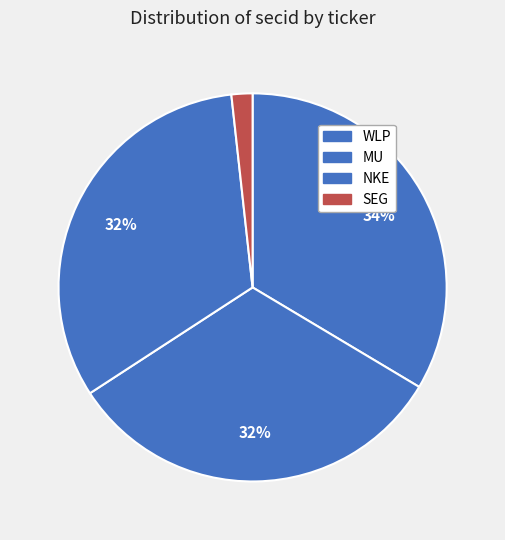

What percentage do MU and SEG together represent?

34.0%